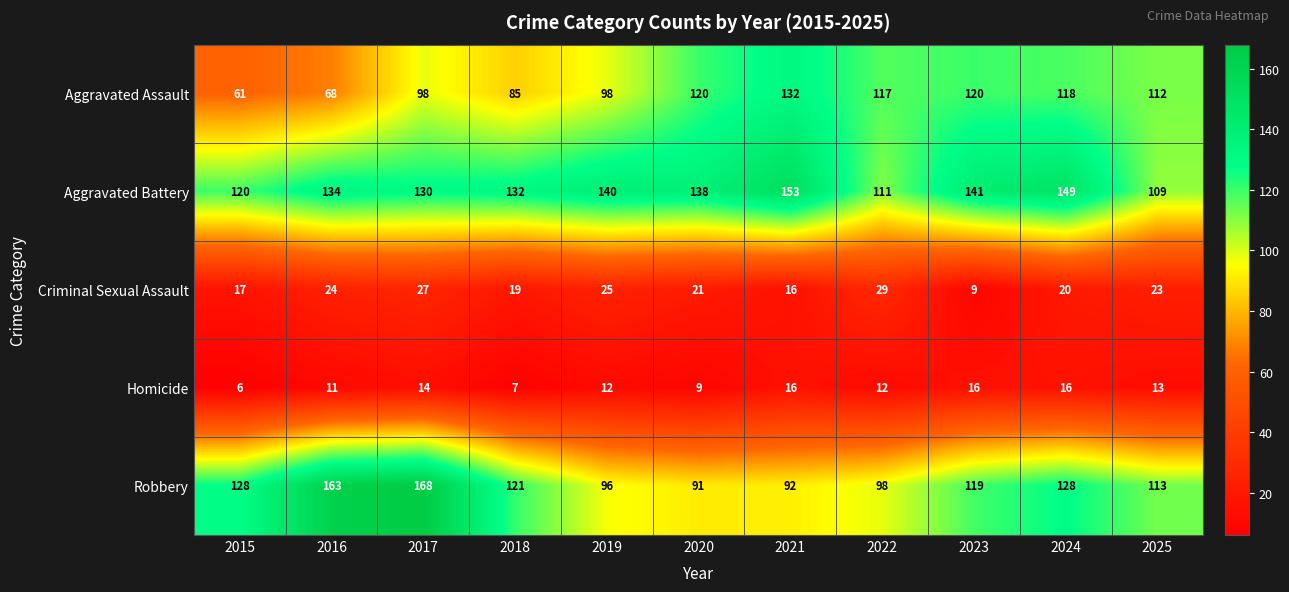

How many series are shown in this chart?

5